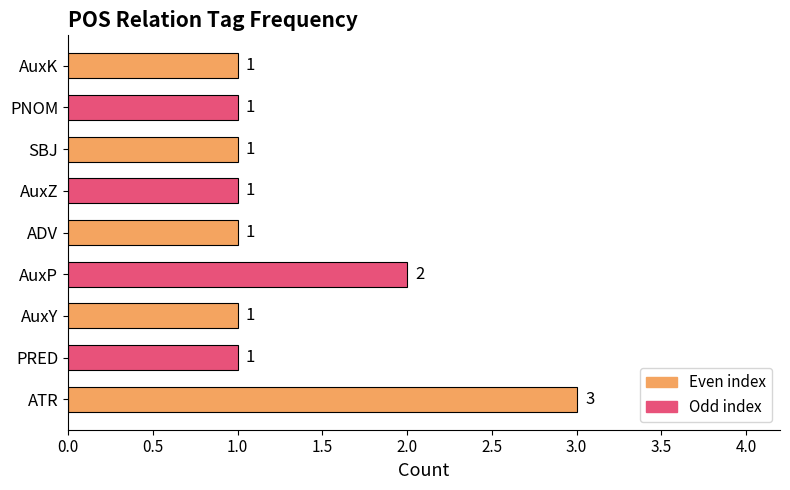

Reading bottom to top, list all the values displayed in this chart.

3	1	1	2	1	1	1	1	1